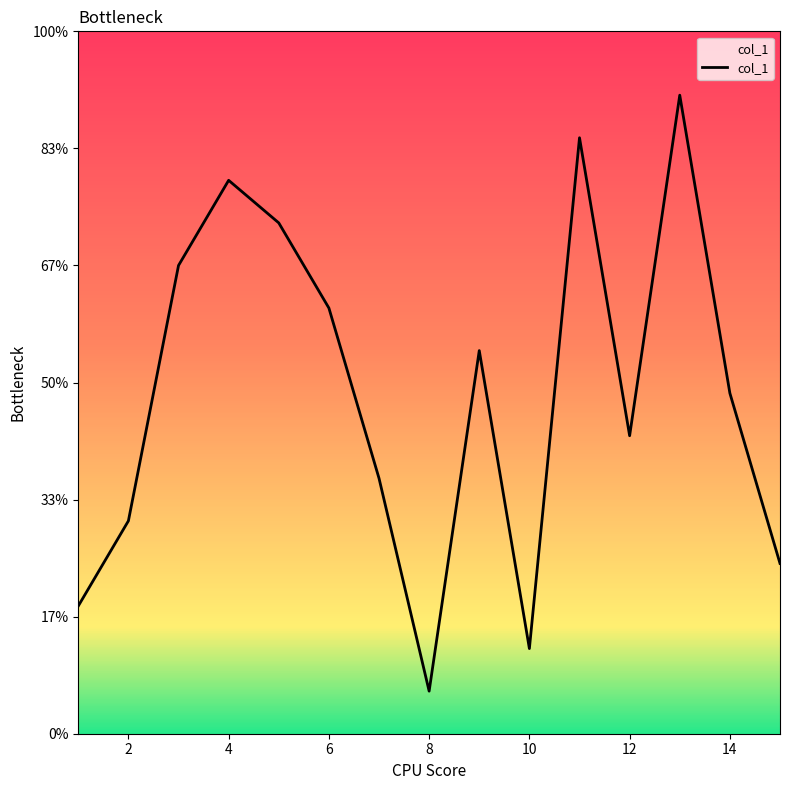

How many lines are shown in the chart?

1